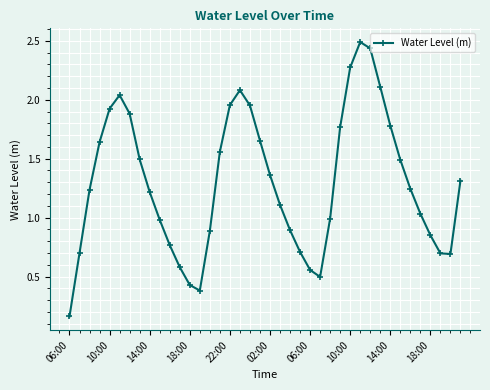

What is the difference between the second highest and second lowest values?

2.1